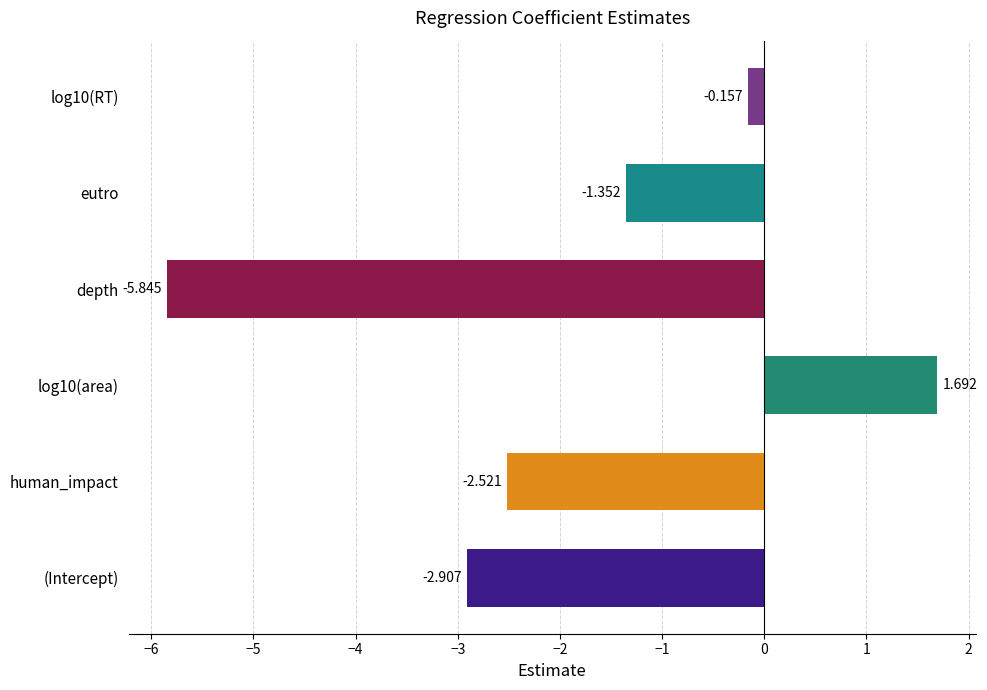

Which category has the lowest value across all series?

depth